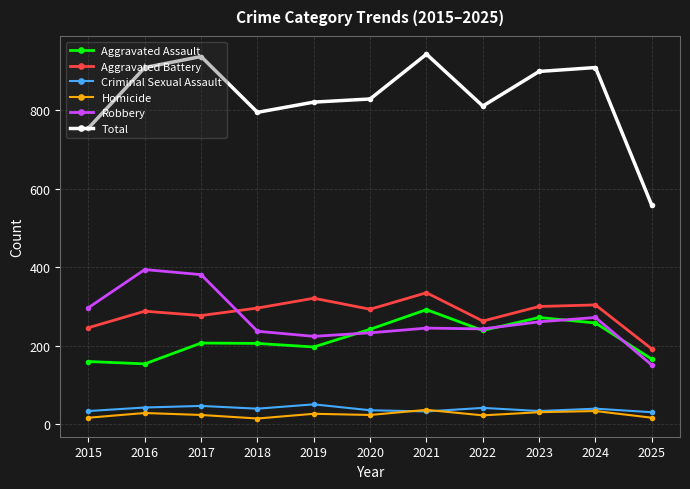

Read the Aggravated Battery value at 2020, to the nearest 50.

300